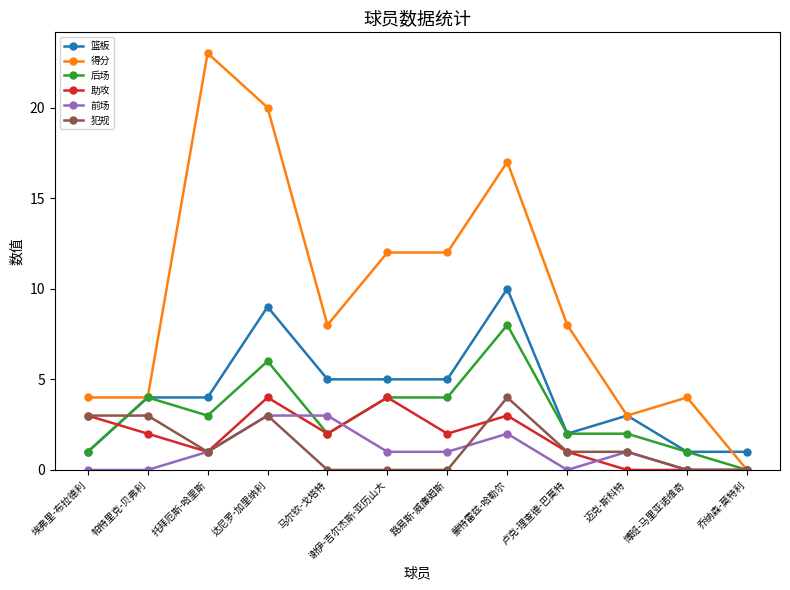

At which category does the chart reach its peak across all series?

托拜厄斯-哈里斯